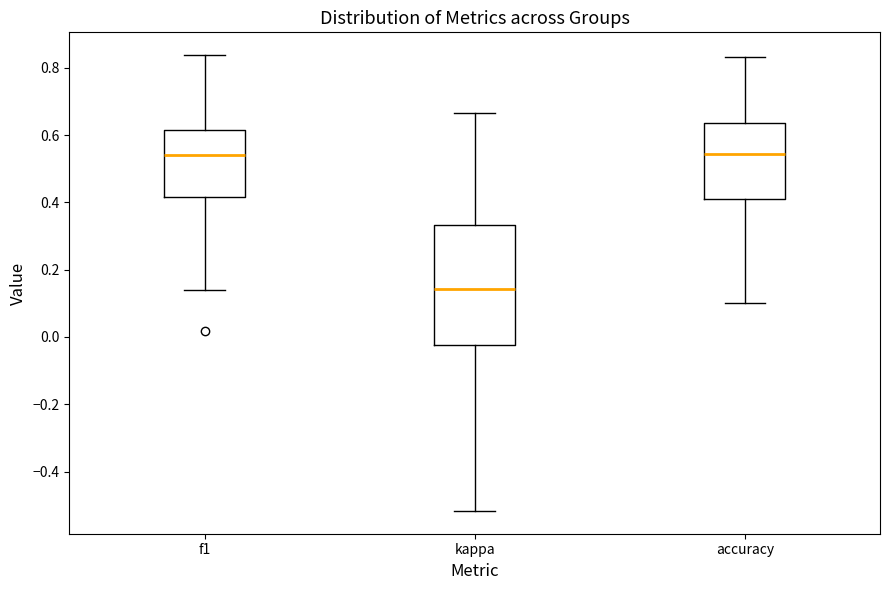

Reading left to right, read every box against the y-axis: the position of its median line, the range the box covers, and the ends of its whiskers. The values are not printed on the chart, so give them approximately, as read against the axis.

f1: median 0.54, box 0.42 to 0.62, whiskers 0.14 to 0.84
kappa: median 0.14, box -0.02 to 0.34, whiskers -0.52 to 0.66
accuracy: median 0.54, box 0.42 to 0.64, whiskers 0.10 to 0.84